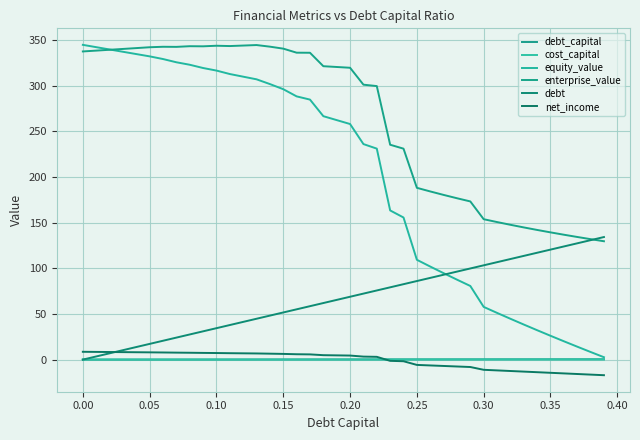

Where does the enterprise_value series first go above 320?

0.00